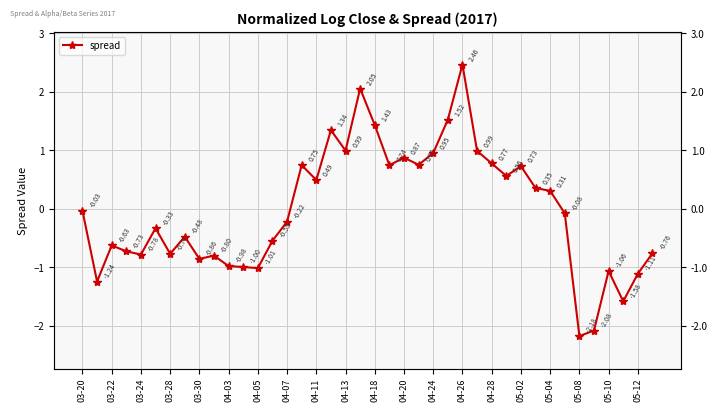

What is the greatest value displayed?

2.5